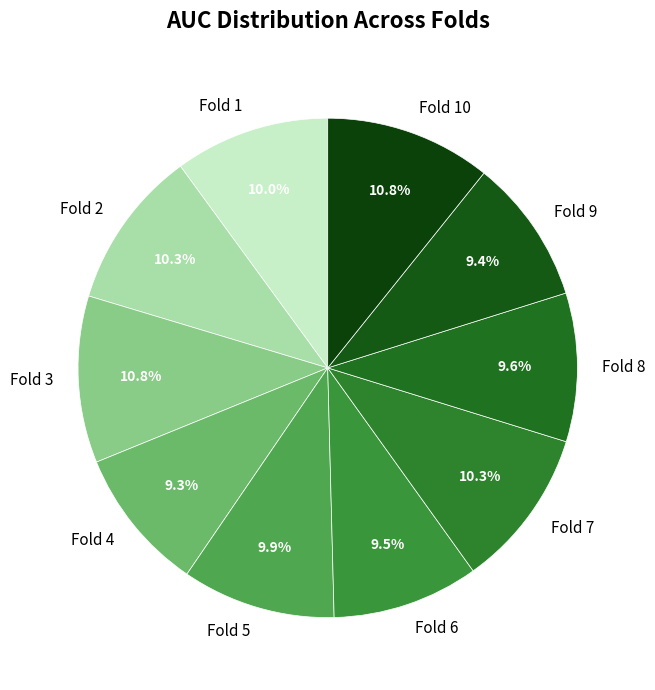

Which has a higher value, Fold 2 or Fold 6?

Fold 2